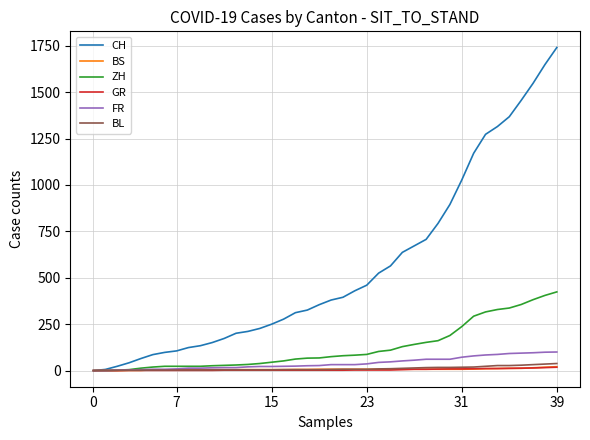

Which series has the largest total across all categories?

CH